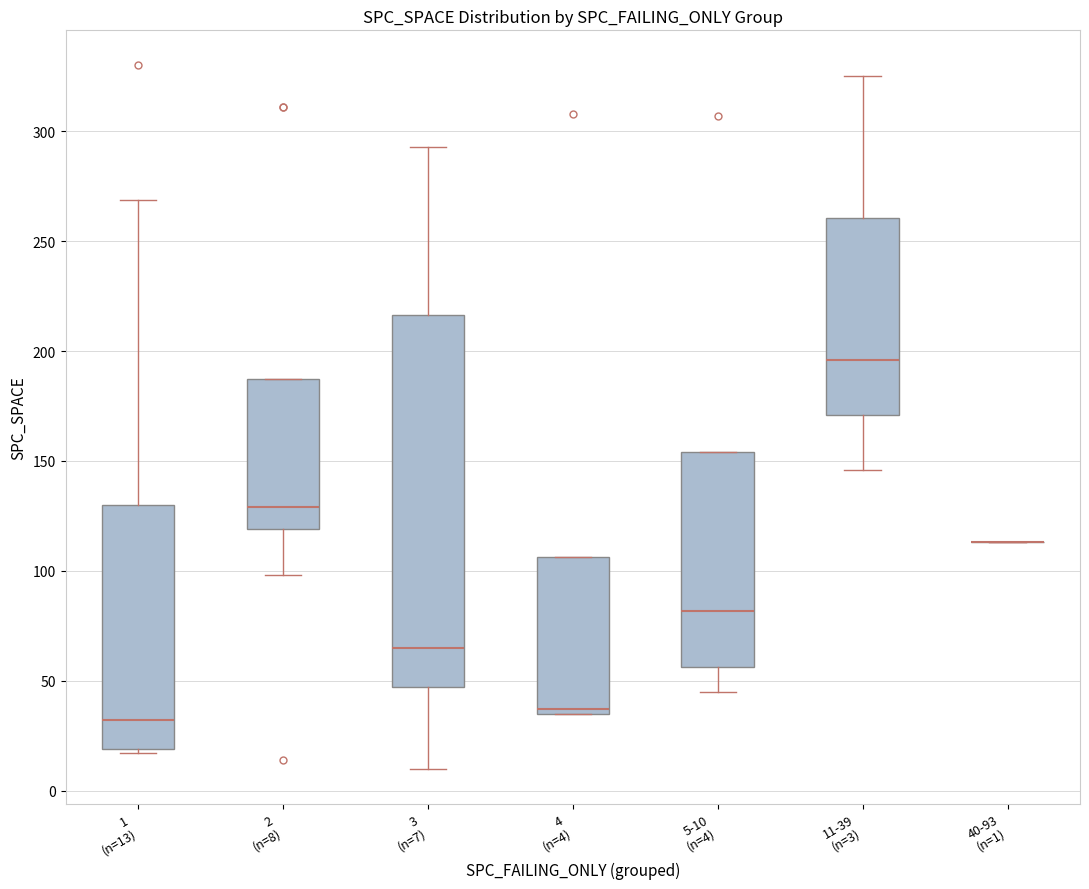

Where is the lower edge of the box for 5-10 (n=4) on the y-axis? The values are not printed on the chart, so give them approximately, as read against the axis.

55